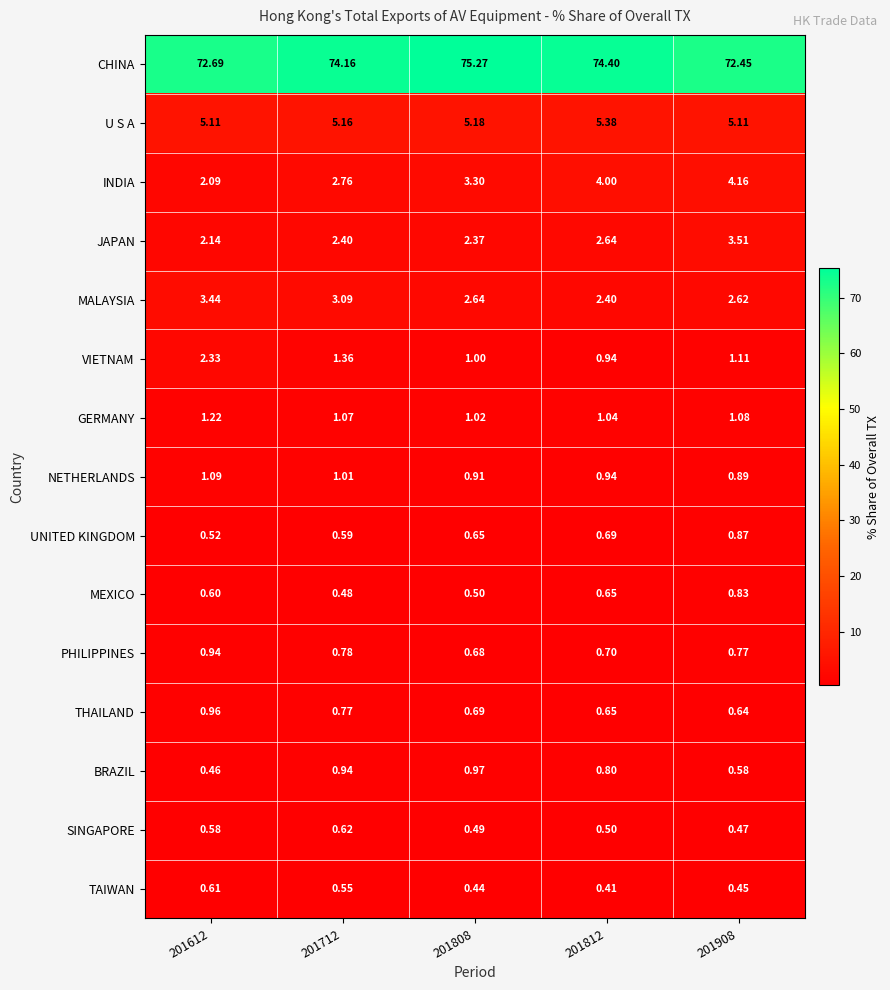

Which series has the widest spread of values?

CHINA